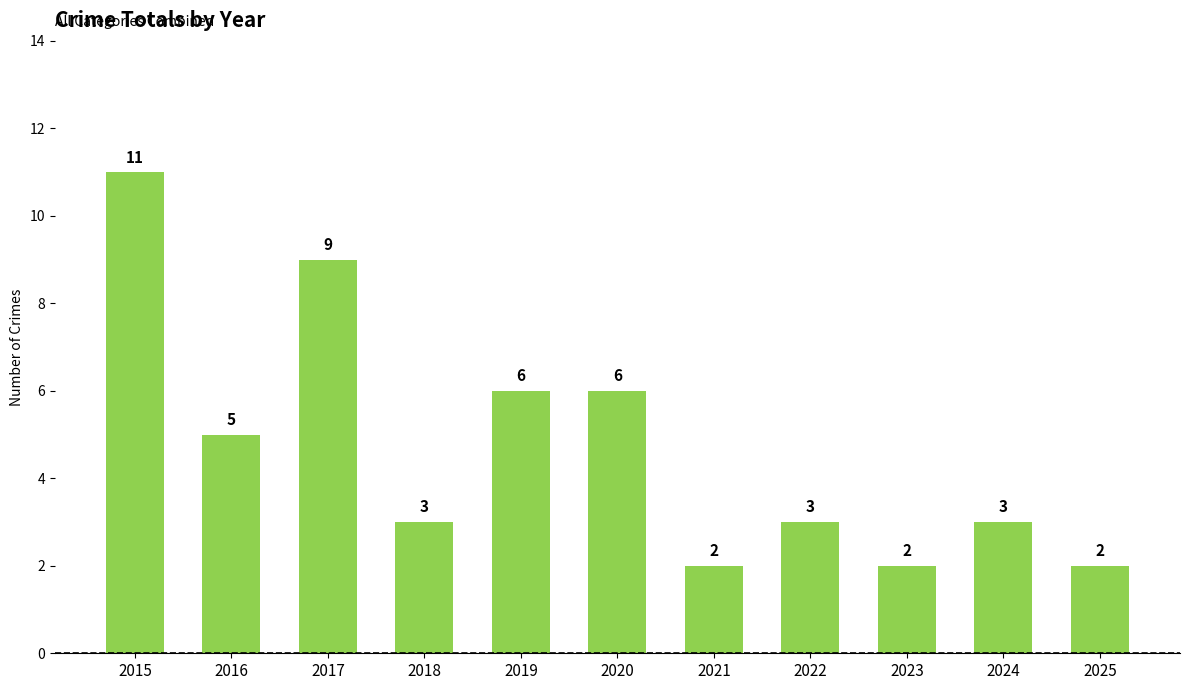

Reading right to left, what are all the values shown in this chart?

2	3	2	3	2	6	6	3	9	5	11